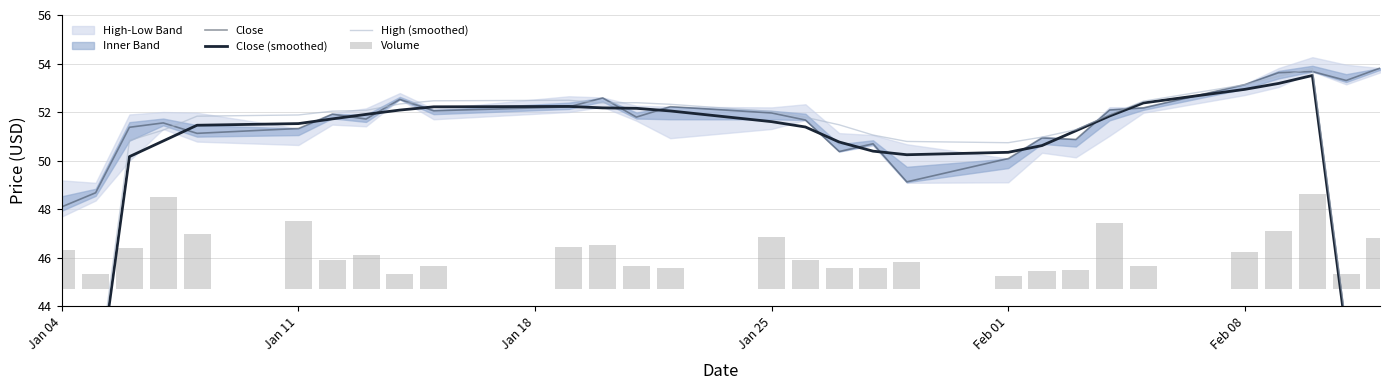

What is the average value of the Close series?

51.6